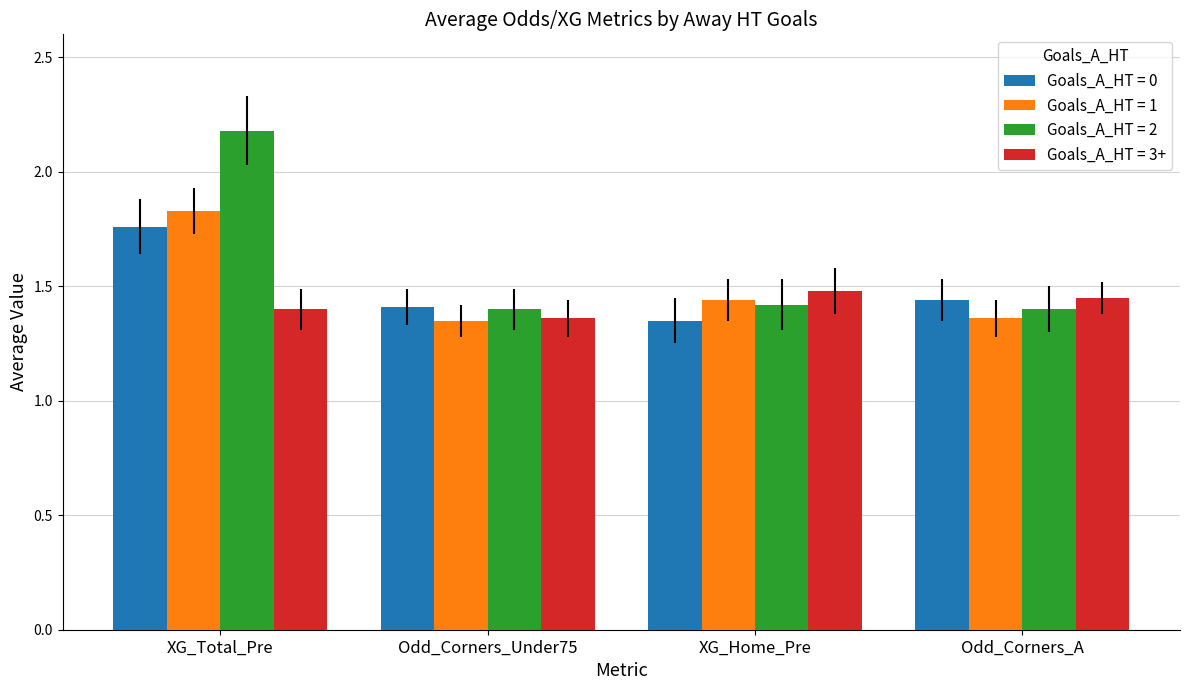

What is the sum of all Goals_A_HT = 2 values?

6.4